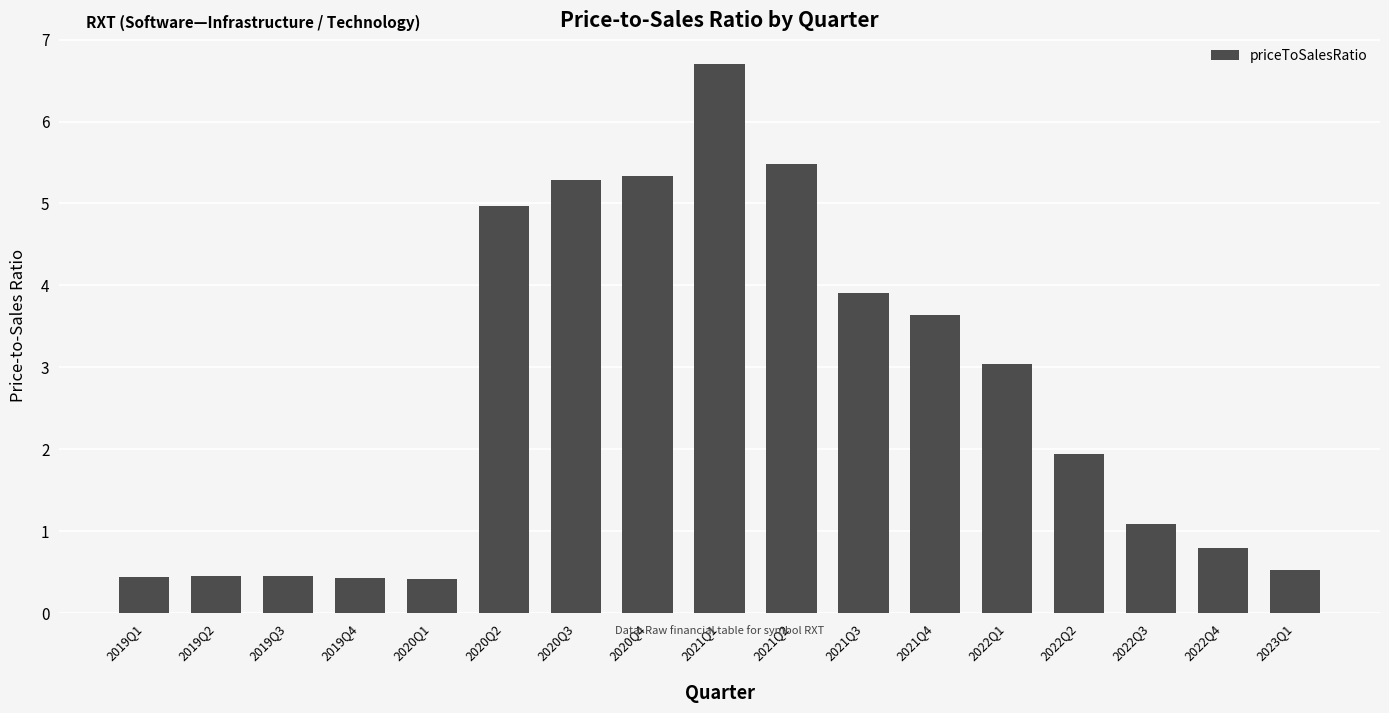

The value at 2021Q4 is 3.6. True or false?

True